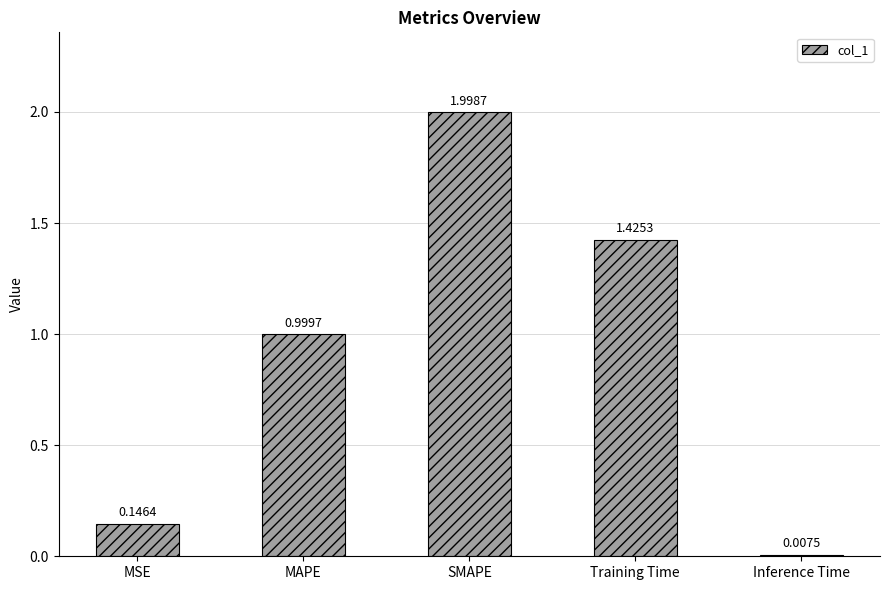

Between SMAPE and Inference Time, which is larger?

SMAPE